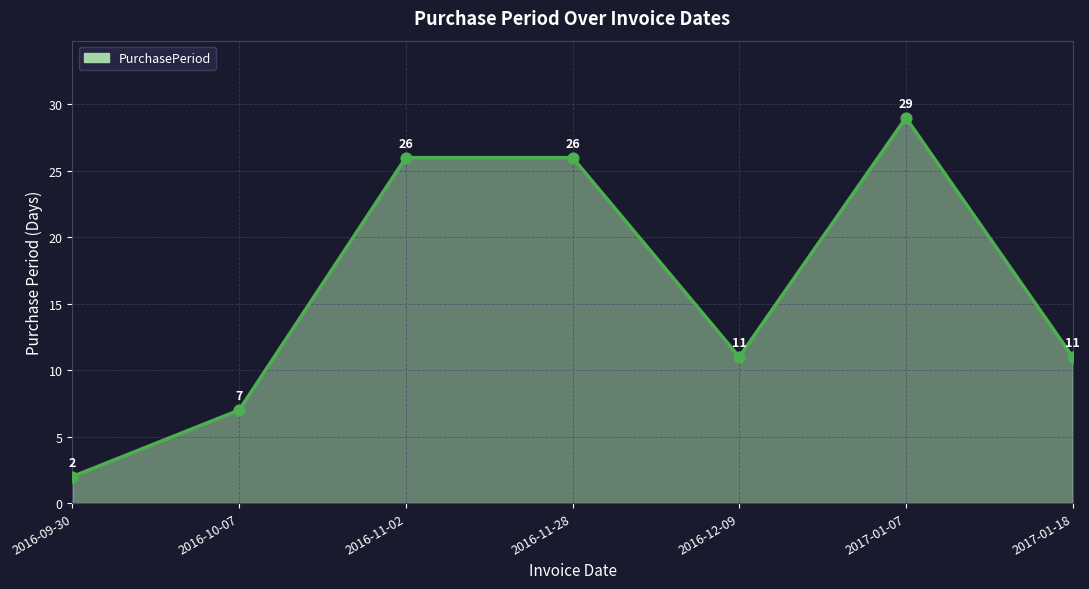

Between 2016-09-30 and 2017-01-07, which is larger?

2017-01-07